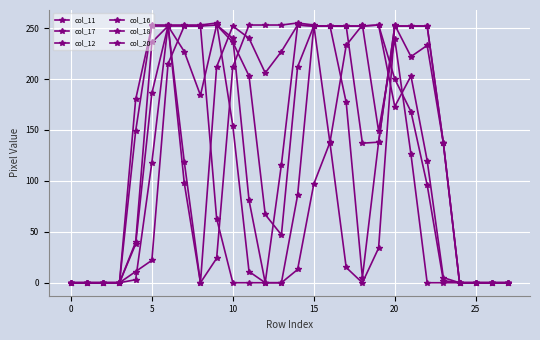

Does the chart have visible grid lines?

Yes